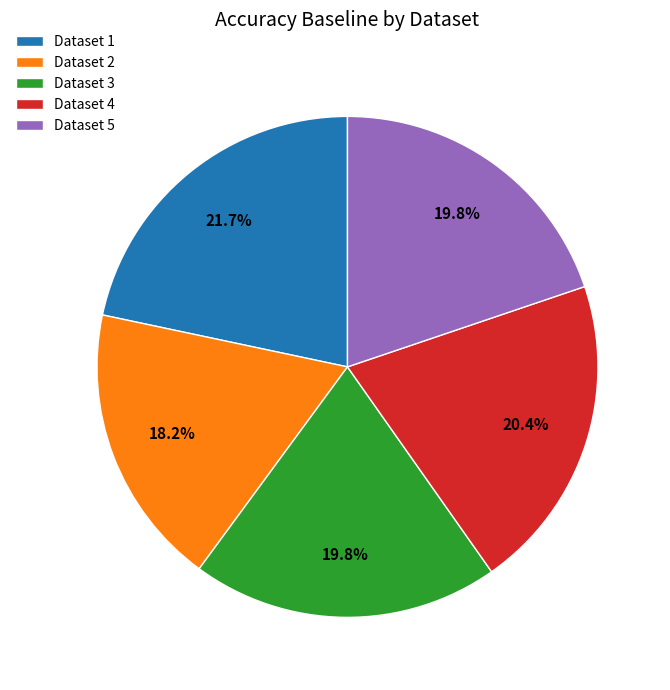

To the nearest percent, what is the average slice percentage?

20%